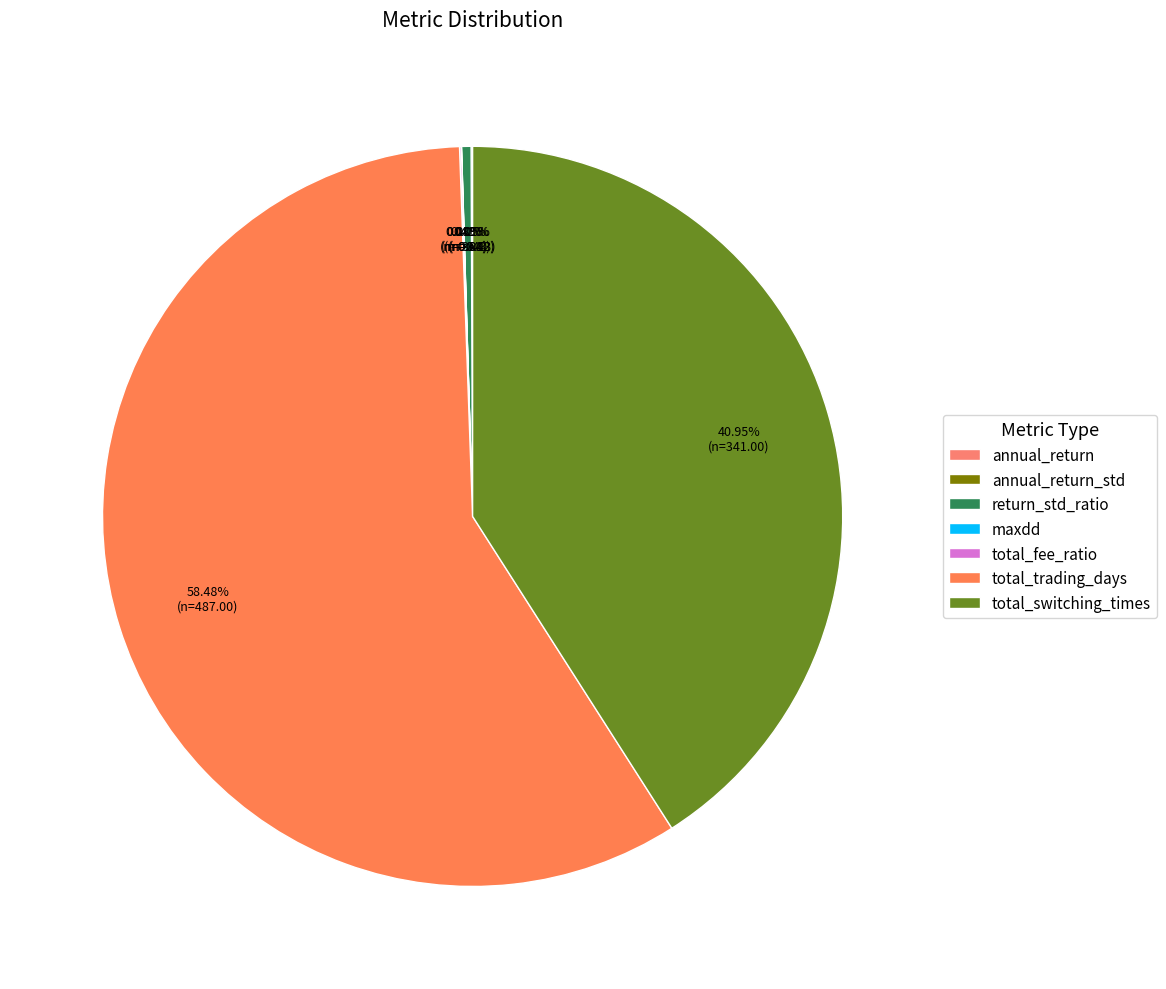

Rank the categories by value from lowest to highest.

maxdd, annual_return_std, annual_return, total_fee_ratio, return_std_ratio, total_switching_times, total_trading_days